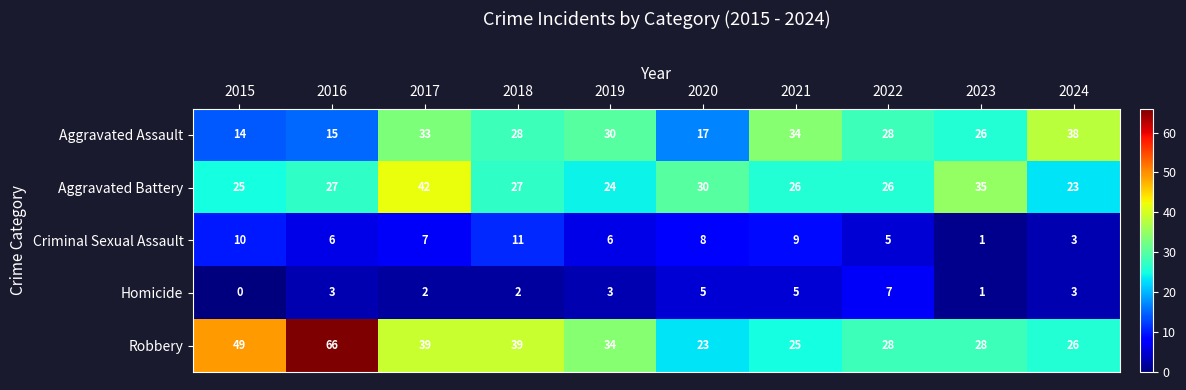

Which series changed the most between 2016 and 2018?

Robbery